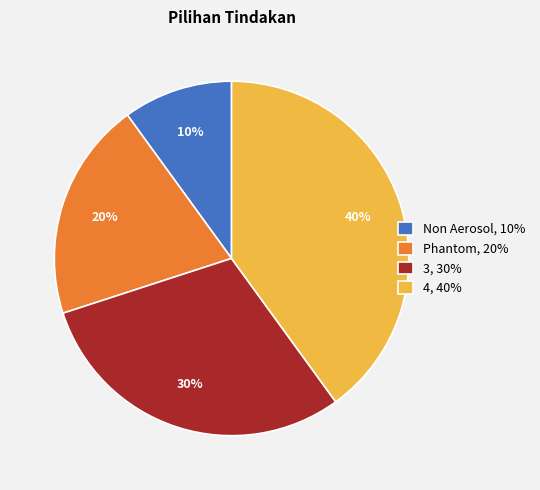

Count the number of slices in the pie.

4